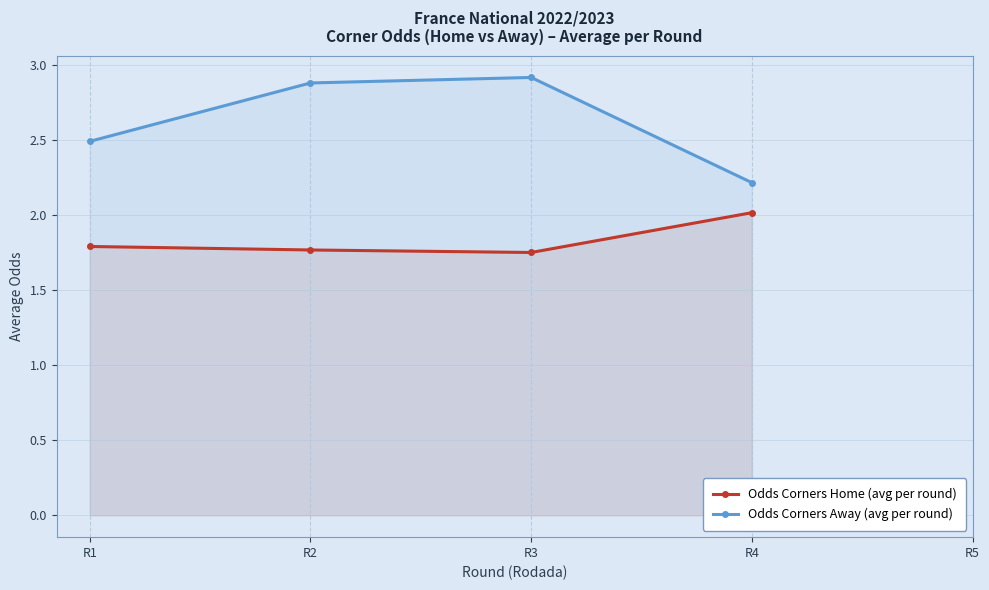

The Odds Corners Away (avg per round) series shows 4.2 at R1. True or false?

False